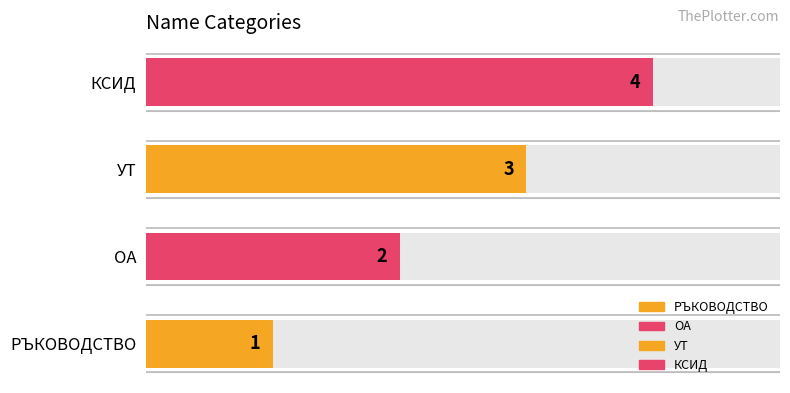

The value at УТ is 3. True or false?

True